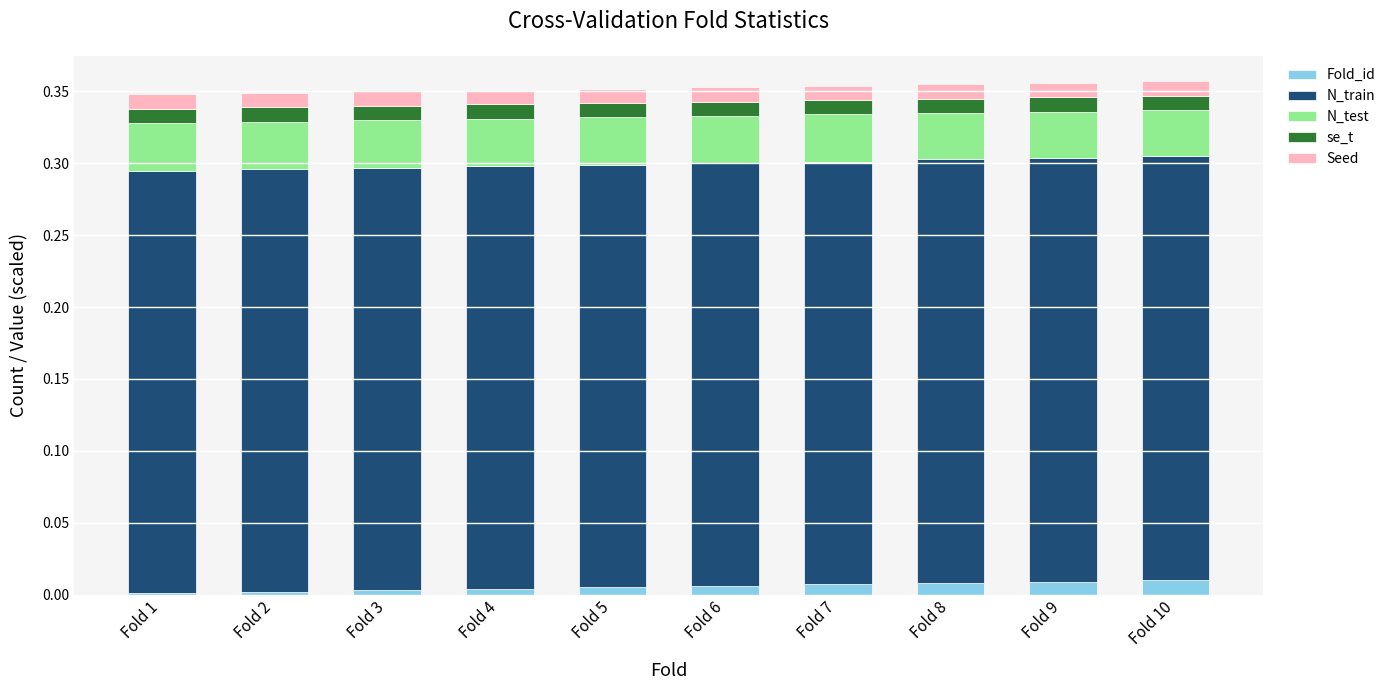

True or false: Fold_id has a value of 0.0 at Fold 8.

True